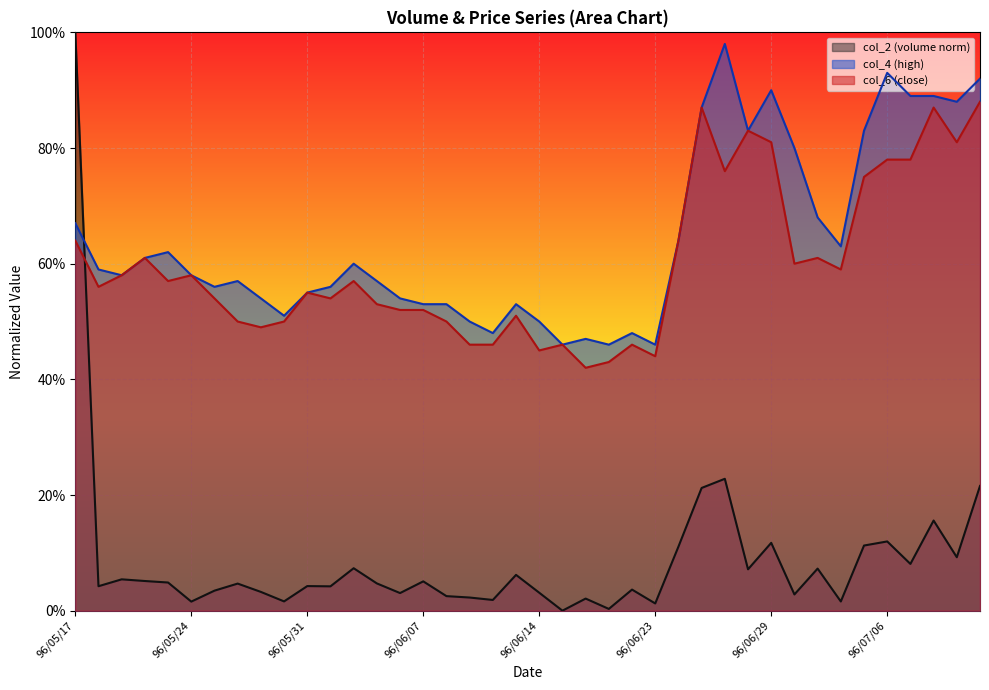

List the labels in order of col_4 value, largest first.

96/06/27, 96/07/06, 96/07/12, 96/06/29, 96/07/09, 96/07/10, 96/07/11, 96/06/26, 96/06/28, 96/07/05, 96/07/02, 96/07/03, 96/05/17, 96/06/25, 96/07/04, 96/05/23, 96/05/22, 96/06/04, 96/05/18, 96/05/21, 96/05/24, 96/05/28, 96/06/05, 96/05/25, 96/06/01, 96/05/31, 96/05/29, 96/06/06, 96/06/07, 96/06/08, 96/06/13, 96/05/30, 96/06/11, 96/06/14, 96/06/12, 96/06/22, 96/06/20, 96/06/15, 96/06/21, 96/06/23